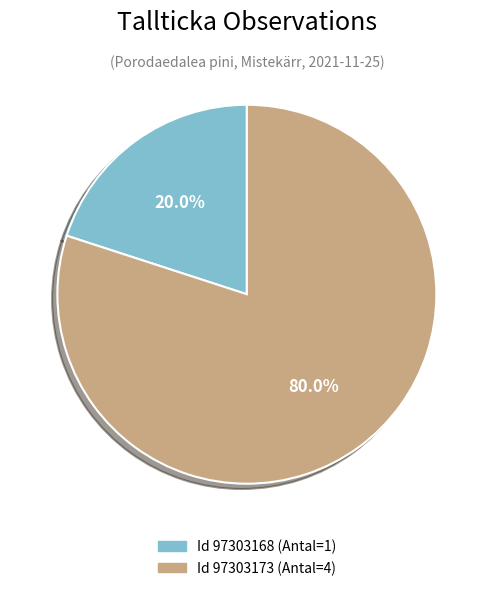

To the nearest percent, what is the difference between the largest and smallest slice percentages?

60%